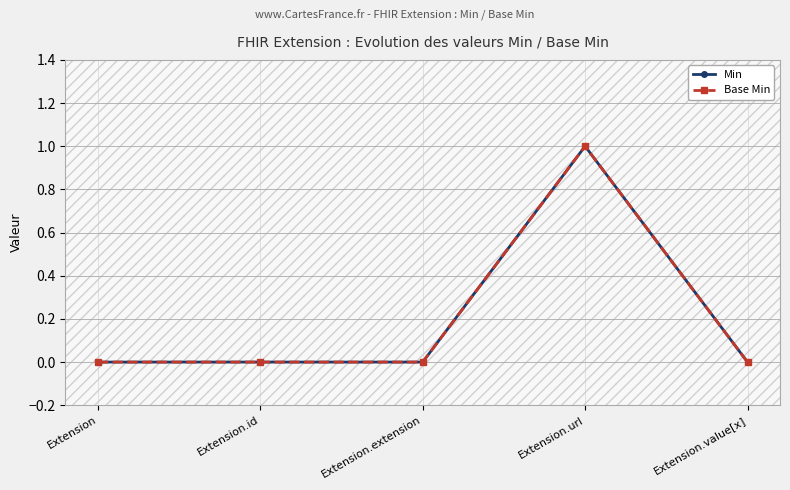

Is this an area chart (filled region under the line)?

No